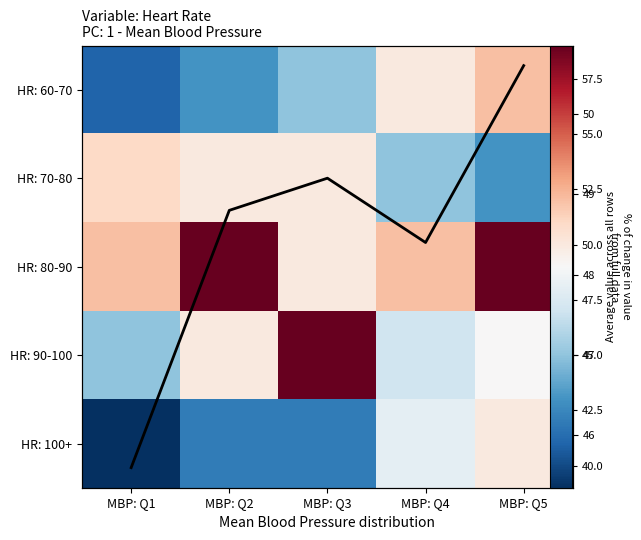

What is the minimum value for HR: 70-80?

43.0